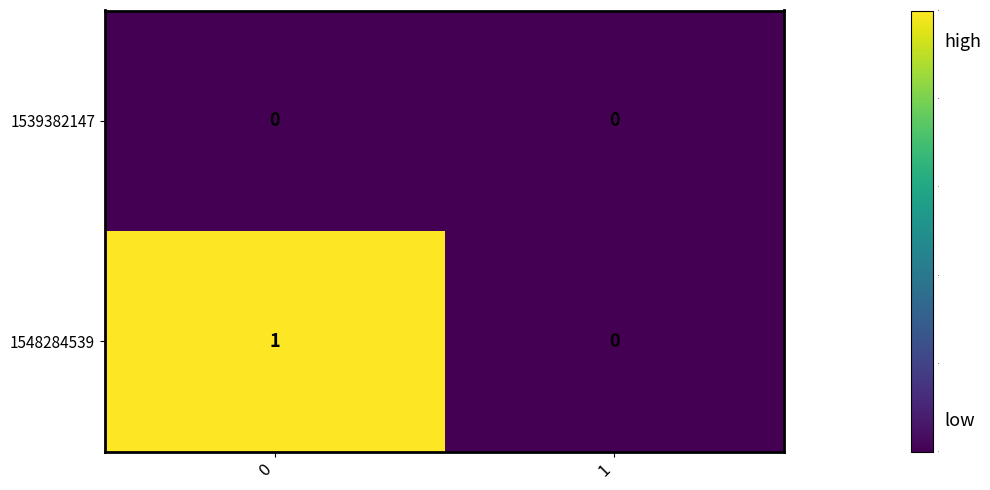

Rank the series by their average value, from lowest to highest.

1539382147, 1548284539